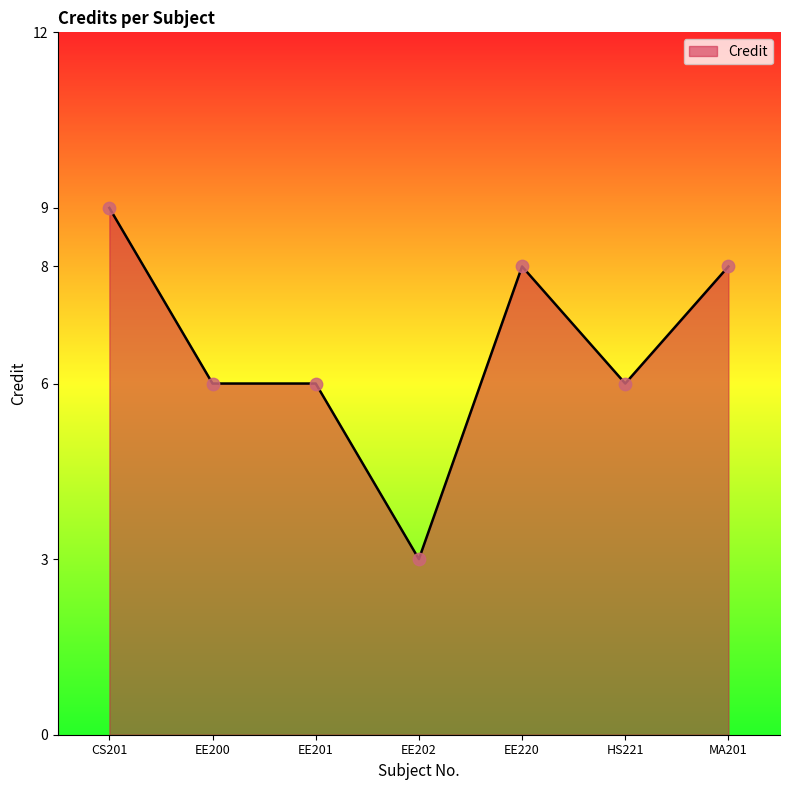

Which has a higher value, EE202 or EE201?

EE201